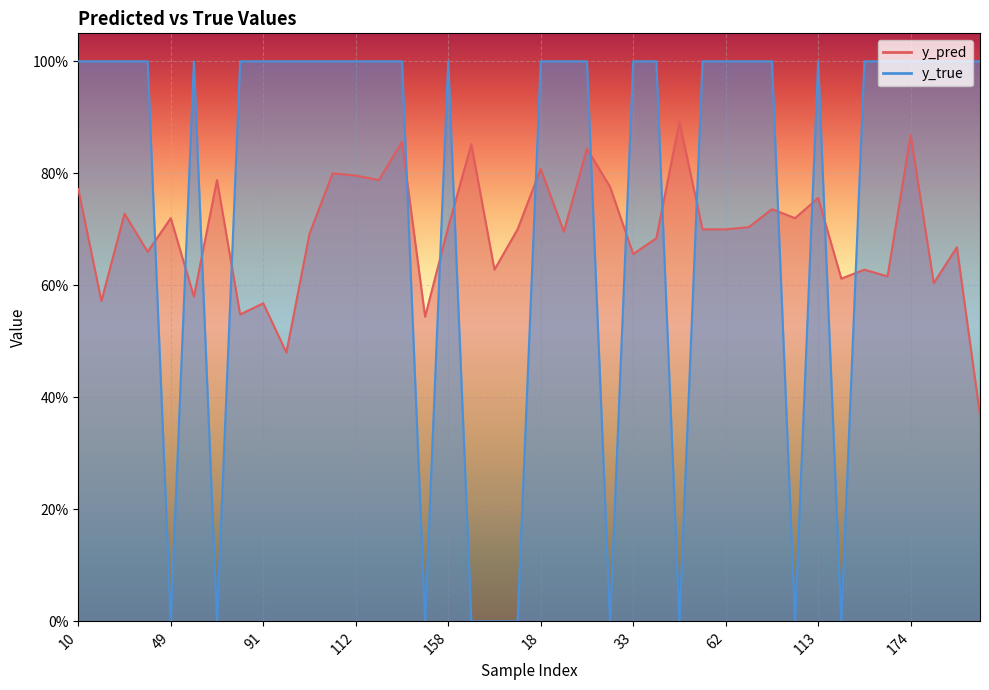

At which category is the sum across all series the highest?

174